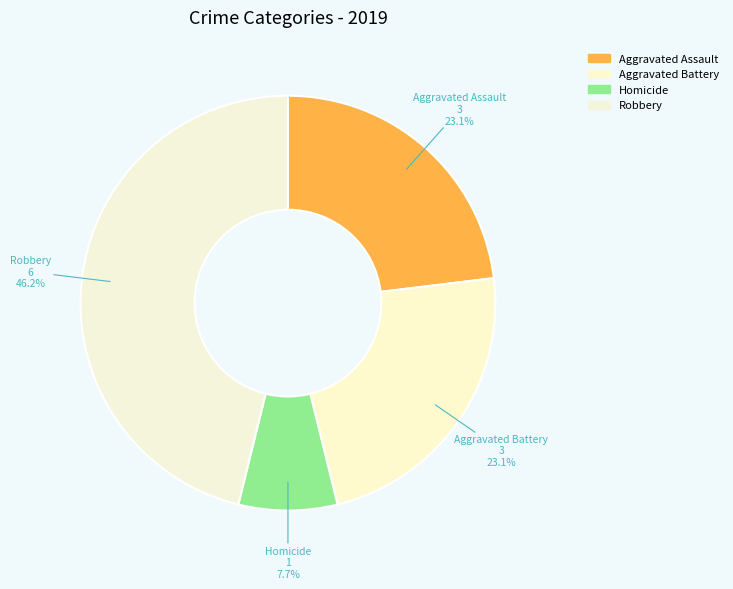

How many slices are in this pie chart?

4